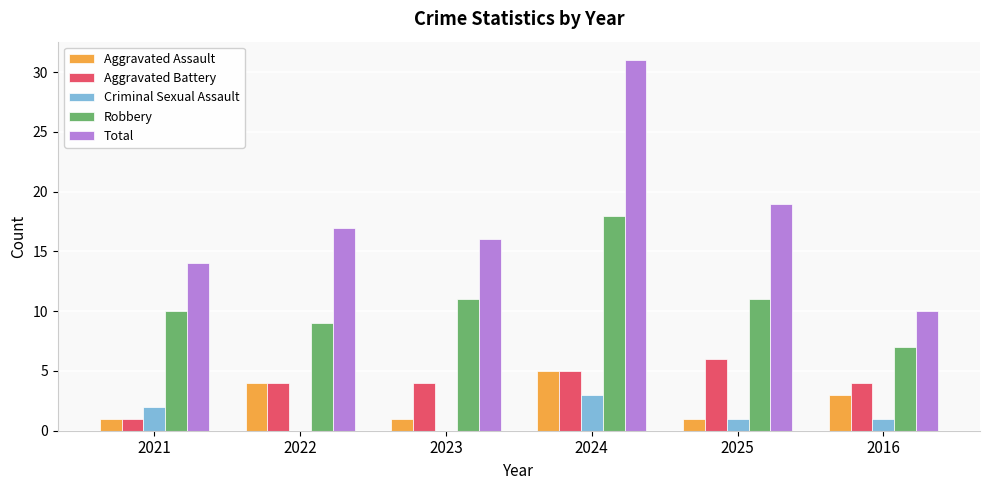

What is the approximate value of Criminal Sexual Assault at 2024?

3